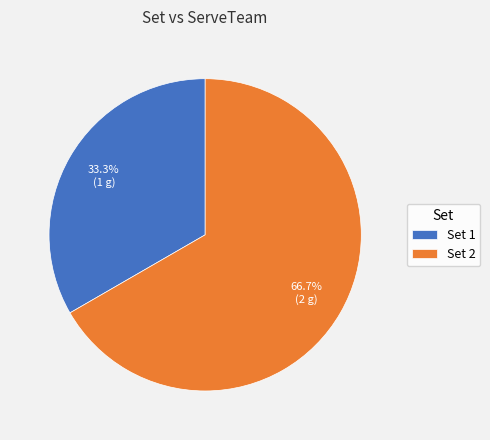

Does Set 1 represent more than half of the total?

No